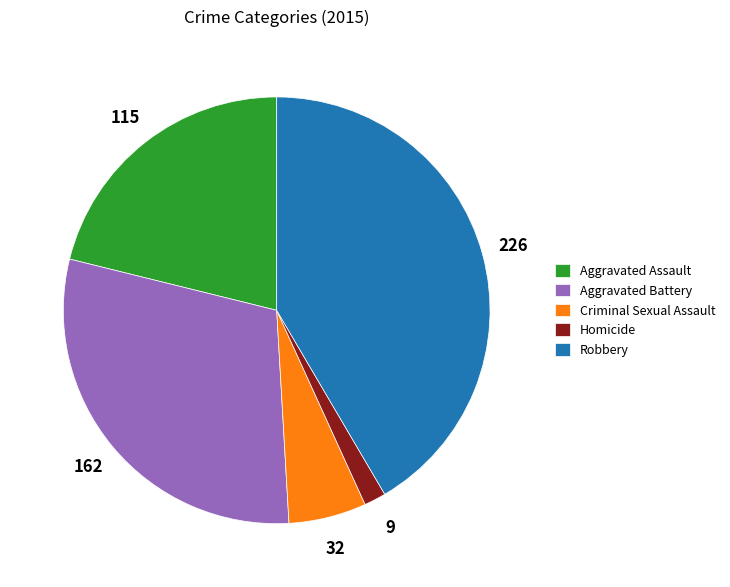

What is the largest slice in the pie chart?

Robbery